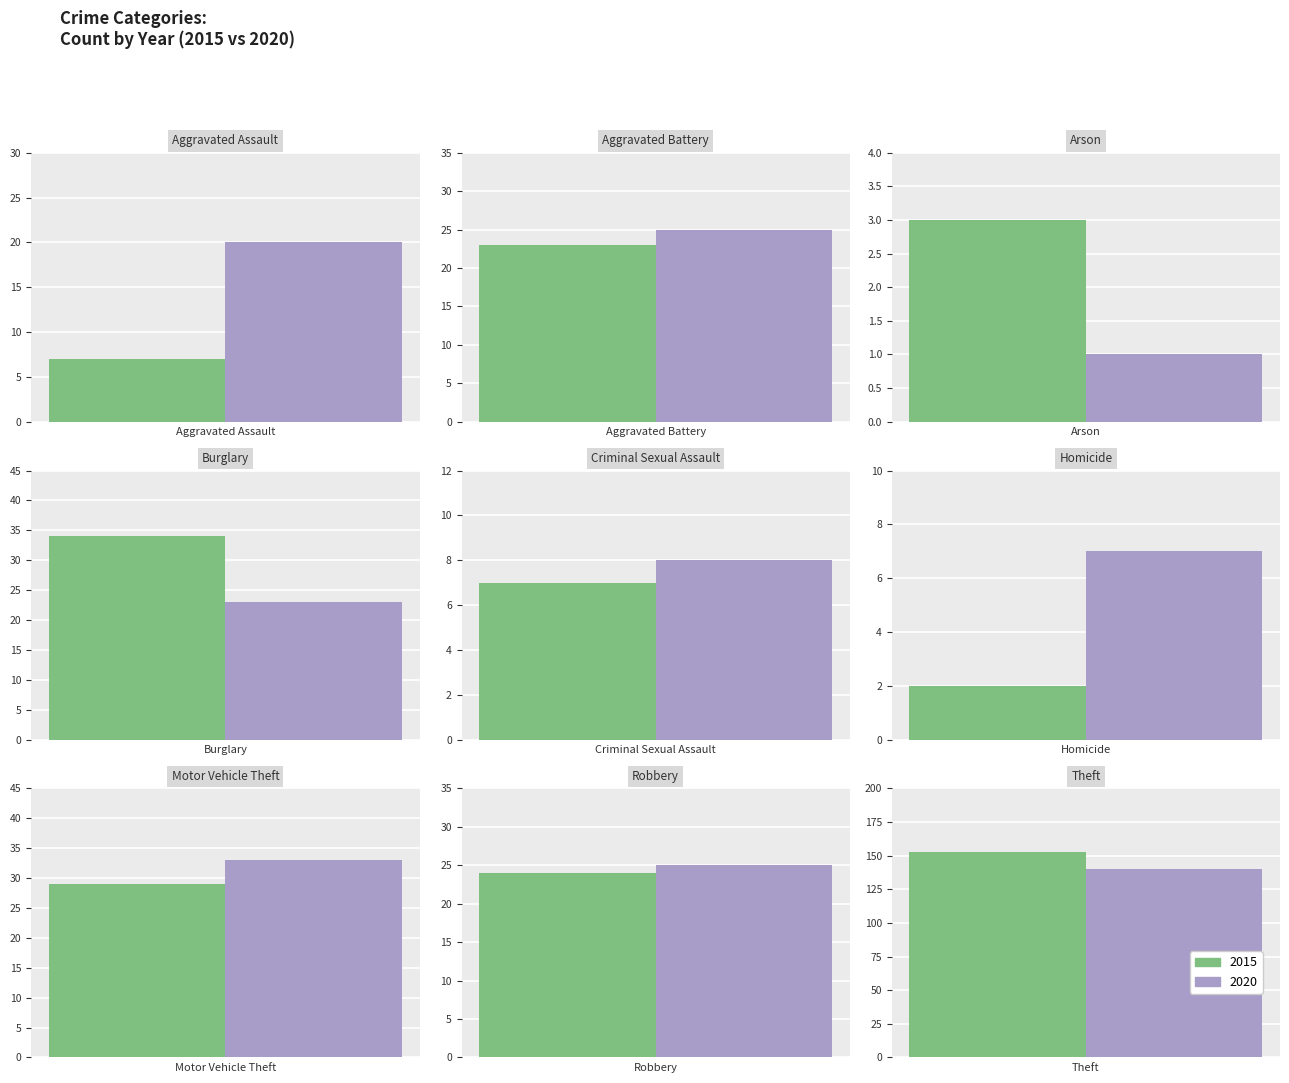

Reading left to right, what are all the values shown in this chart?

2015: 7	23	3	34	7	2	29	24	153
2020: 20	25	1	23	8	7	33	25	140